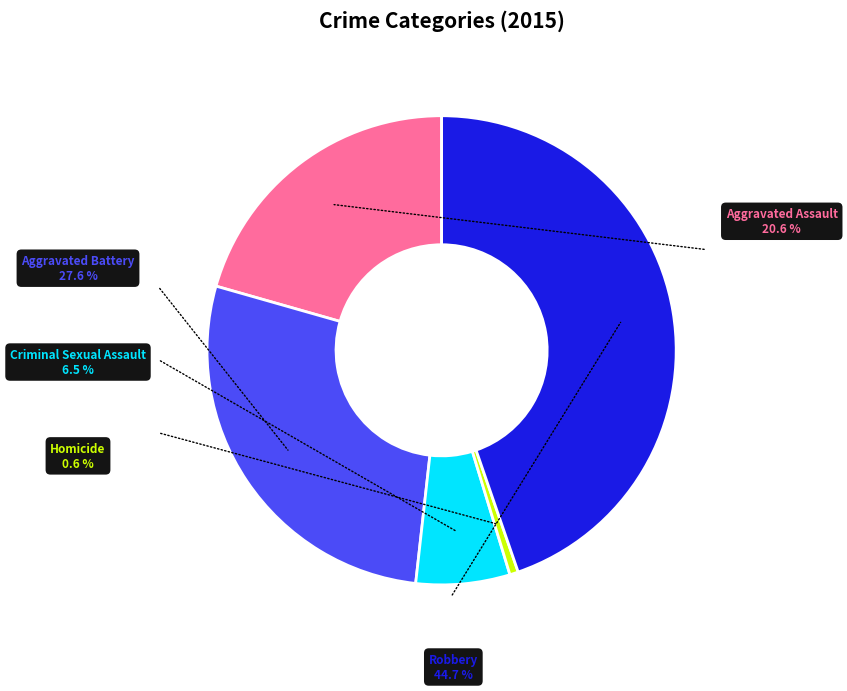

Is there a majority slice in this chart?

No